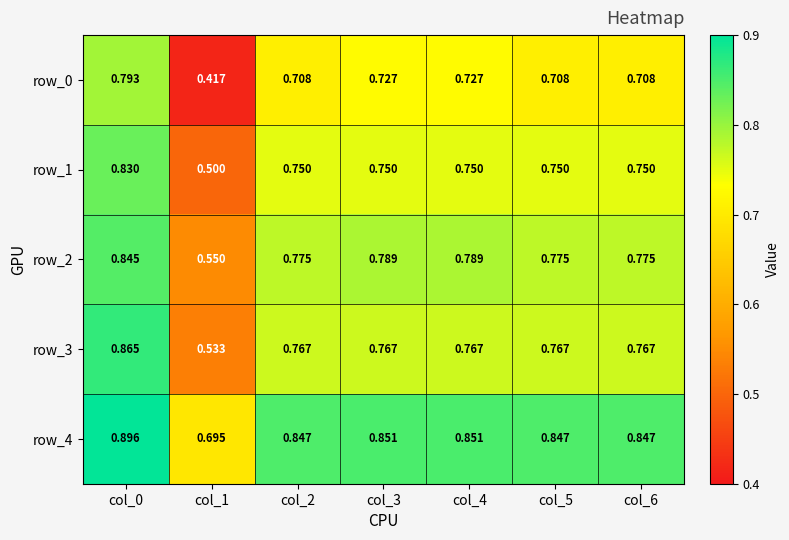

Is the value of row_1 at col_3 greater than the value of row_3 at col_6?

No